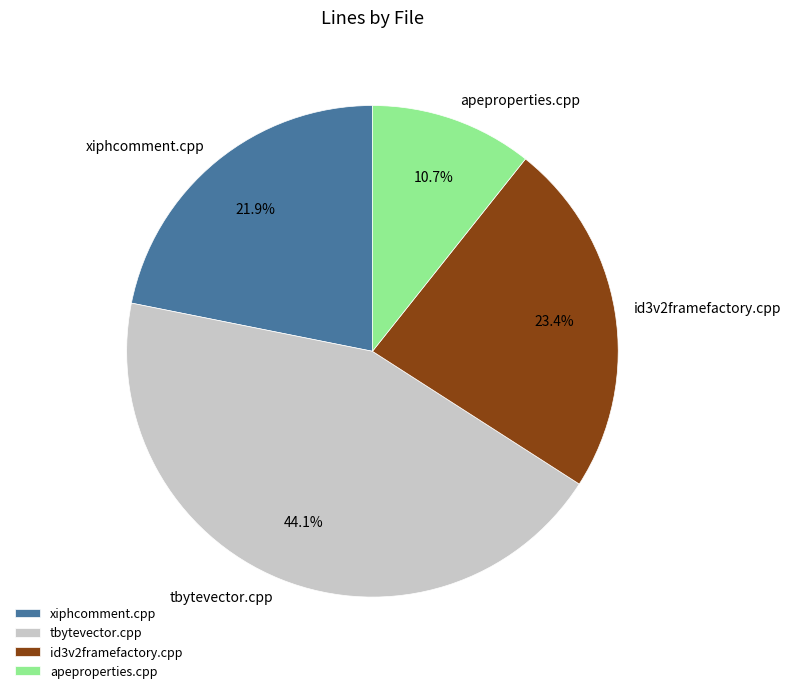

Which category has the biggest portion of the pie?

tbytevector.cpp